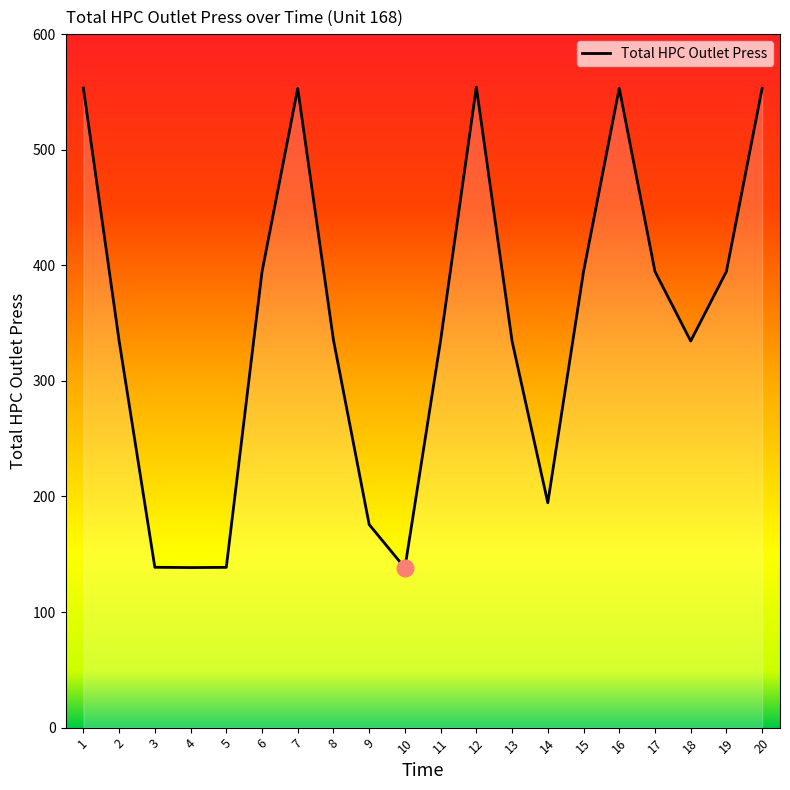

What is the minimum value shown in the chart?

138.2